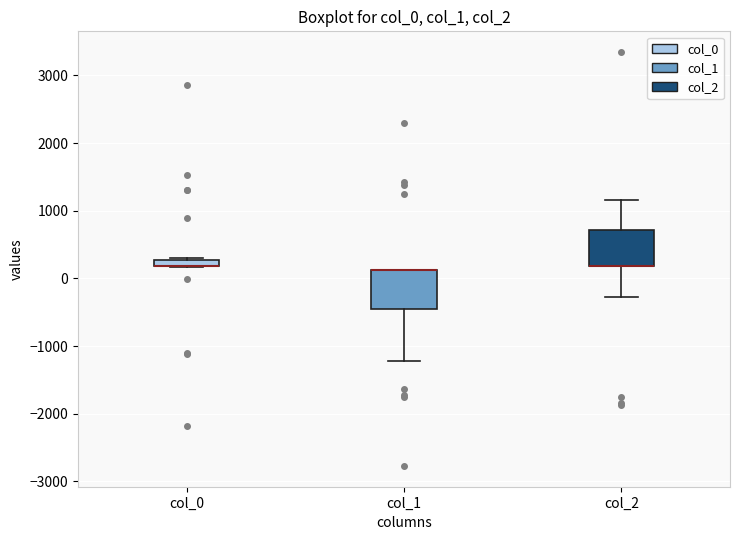

Where does the lower whisker of the box for col_2 end on the y-axis? The values are not printed on the chart, so give them approximately, as read against the axis.

-300